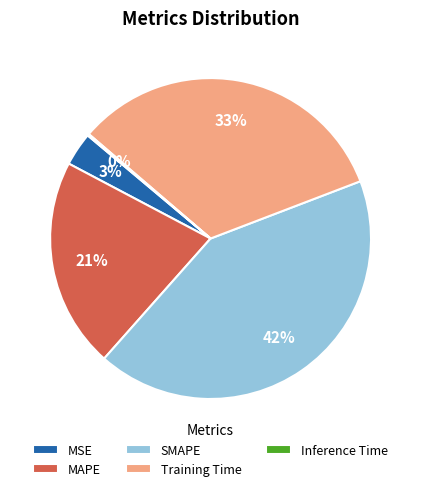

Is there any slice that represents more than half of the pie?

No